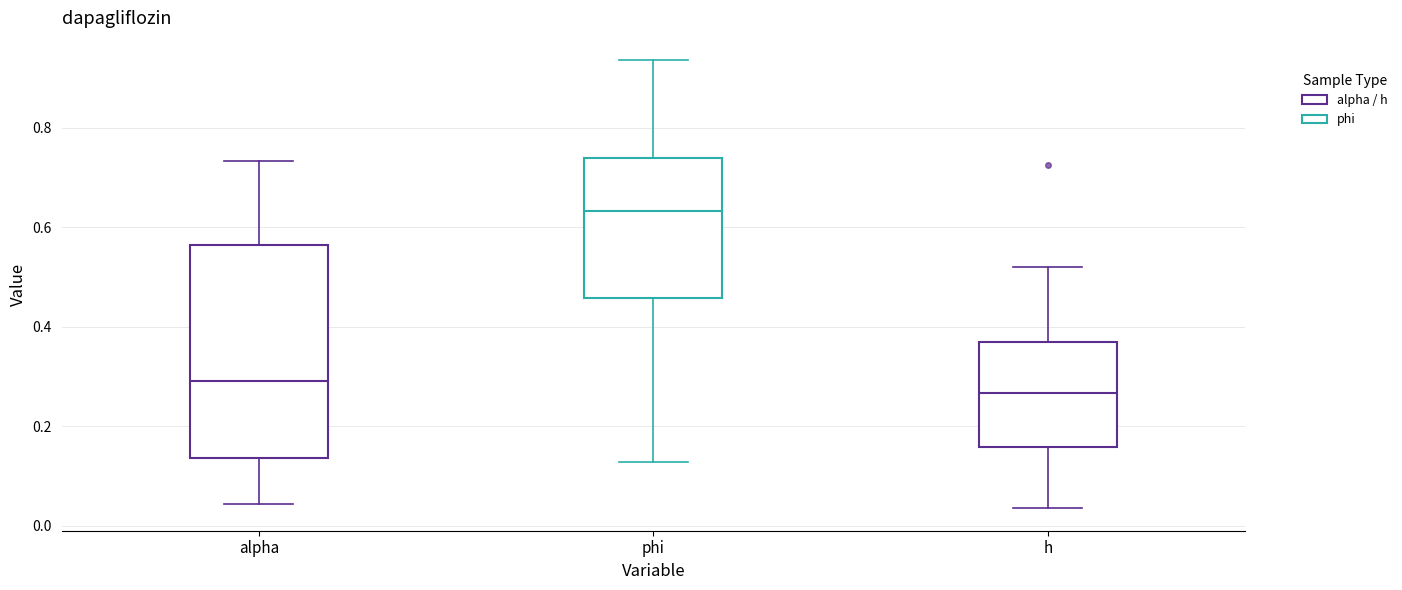

Reading left to right, transcribe this box plot: for each box, give where its median line is, the range the box spans, and where its two whiskers end, as read against the y-axis. The values are not printed on the chart, so give them approximately, as read against the axis.

alpha: median 0.30, box 0.14 to 0.56, whiskers 0.04 to 0.74
phi: median 0.64, box 0.46 to 0.74, whiskers 0.12 to 0.94
h: median 0.26, box 0.16 to 0.36, whiskers 0.04 to 0.52